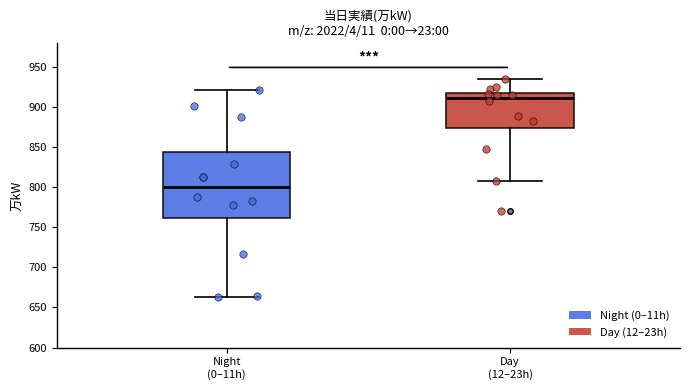

Where is the upper edge of the box for Day (12–23h) on the y-axis? The values are not printed on the chart, so give them approximately, as read against the axis.

920